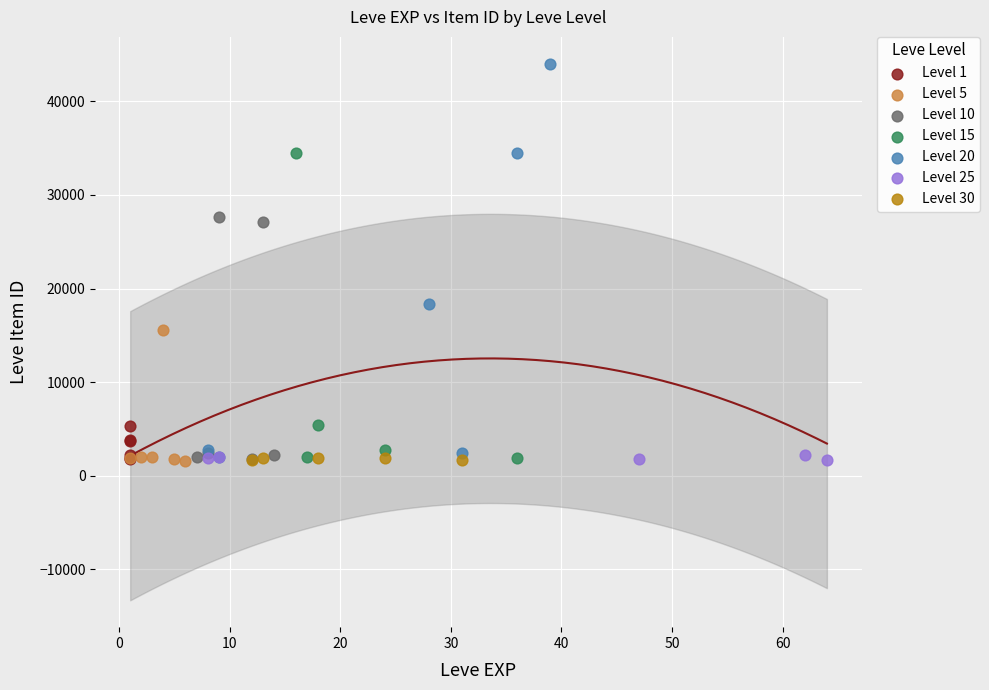

Which series contains the highest Y value?

Level 20